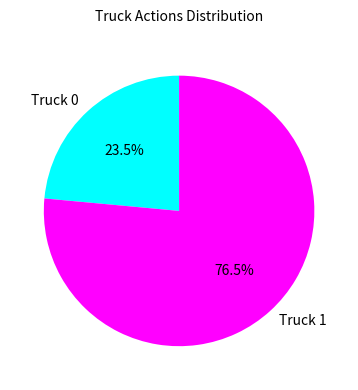

Rank the categories by value from lowest to highest.

Truck 0, Truck 1